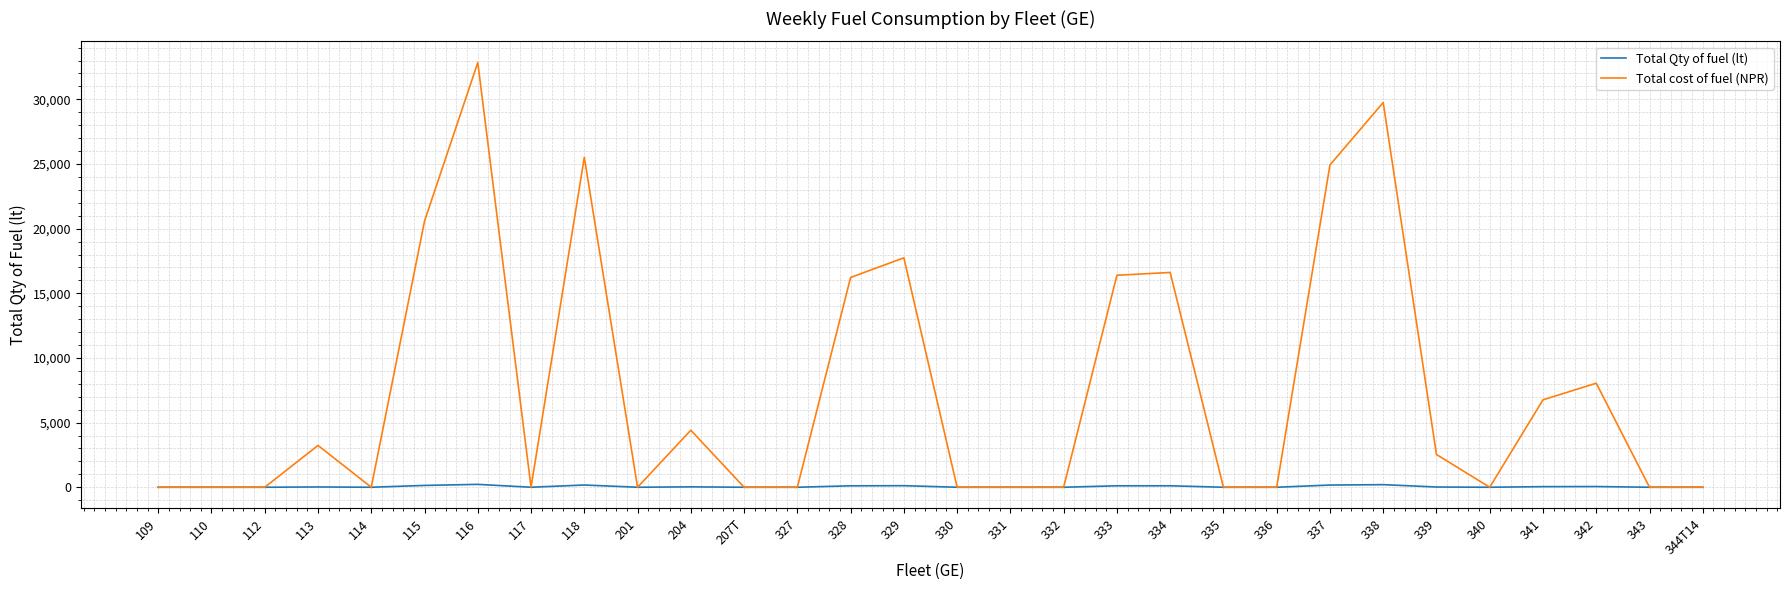

List the series in order of their peak value, lowest first.

Total Qty of fuel (lt), Total cost of fuel (NPR)